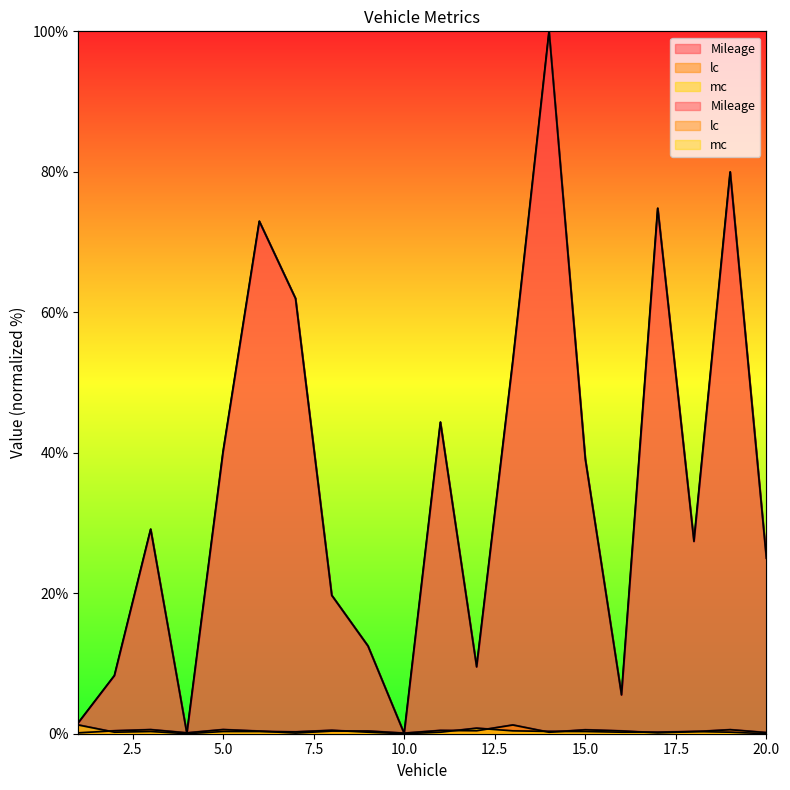

What is the spread (max minus min) of values at 12?

9.1